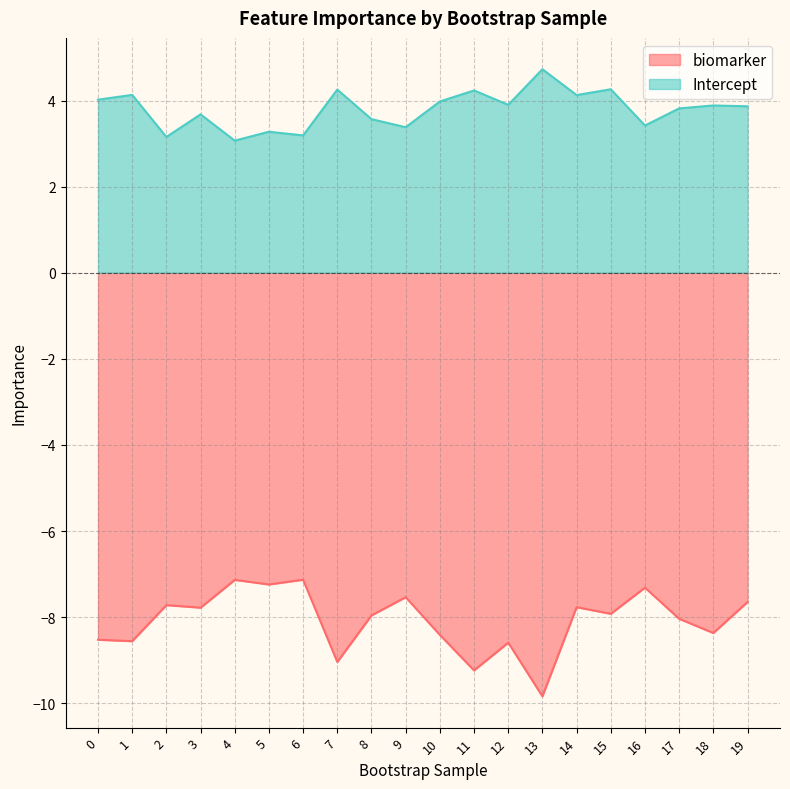

Reading left to right, list all the values displayed in this chart.

biomarker: 0=-8.5	1=-8.6	2=-7.7	3=-7.8	4=-7.1	5=-7.2	6=-7.1	7=-9.0	8=-8.0	9=-7.5	10=-8.4	11=-9.2	12=-8.6	13=-9.8	14=-7.8	15=-7.9	16=-7.3	17=-8.0	18=-8.4	19=-7.6
Intercept: 0=4.0	1=4.1	2=3.2	3=3.7	4=3.1	5=3.3	6=3.2	7=4.3	8=3.6	9=3.4	10=4.0	11=4.2	12=3.9	13=4.7	14=4.1	15=4.3	16=3.4	17=3.8	18=3.9	19=3.9